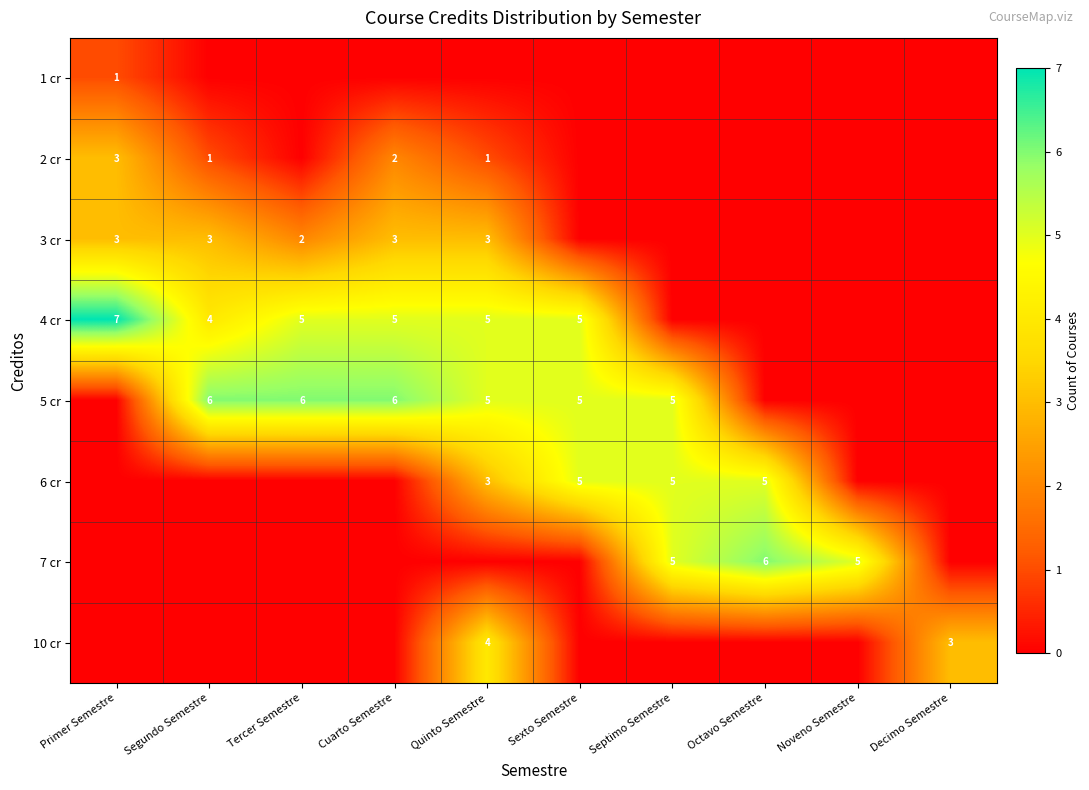

The value of 5 cr at Segundo Semestre is 10. True or false?

False